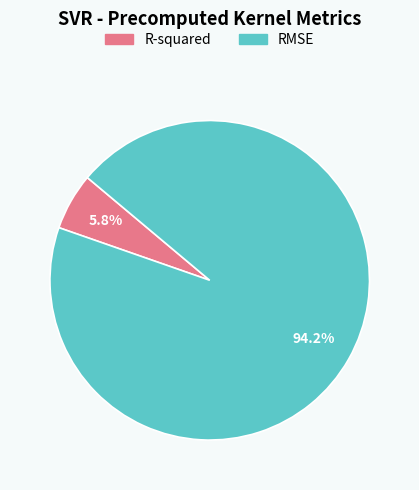

Between R-squared and RMSE, which is larger?

RMSE